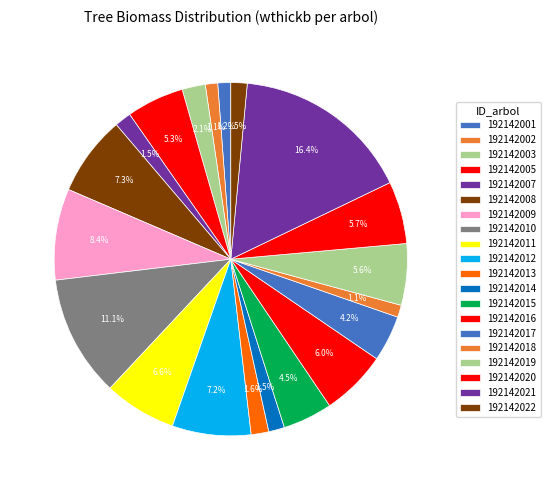

To the nearest percent, what percentage of the pie is 192142009?

8%